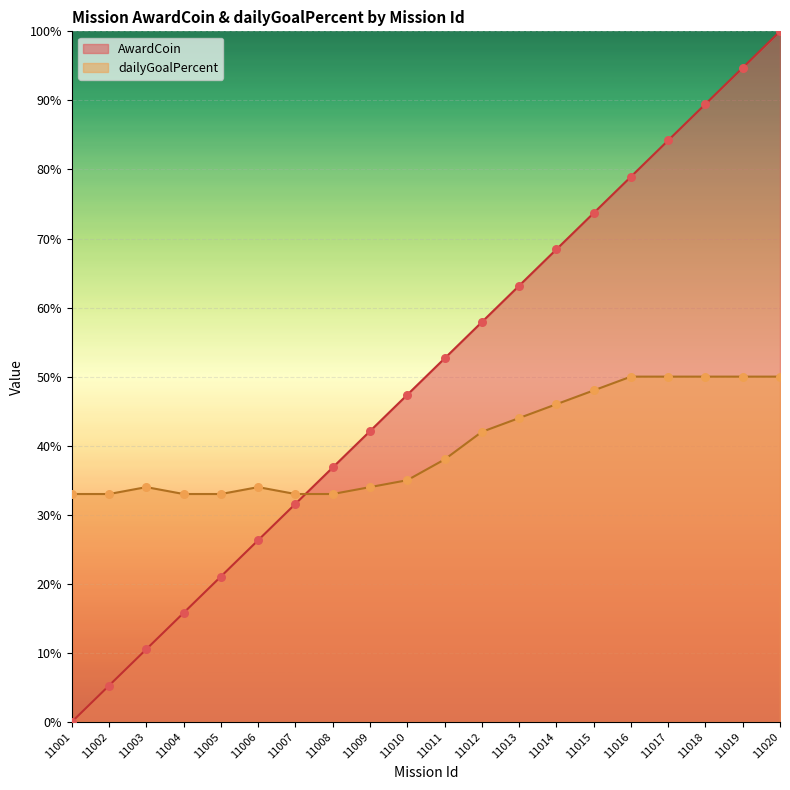

At how many categories does at least one series exceed 0?

20